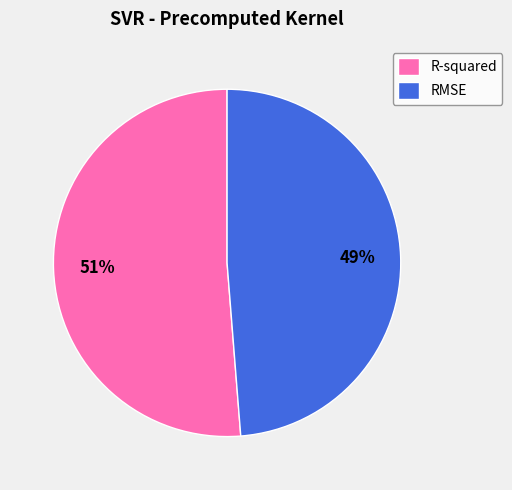

To the nearest percent, what is the combined percentage of R-squared and RMSE?

100%